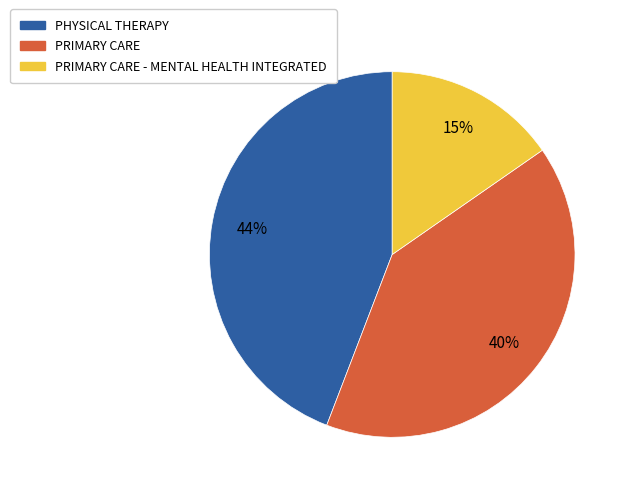

To the nearest percent, what is the difference between the largest and smallest slice percentages?

29%